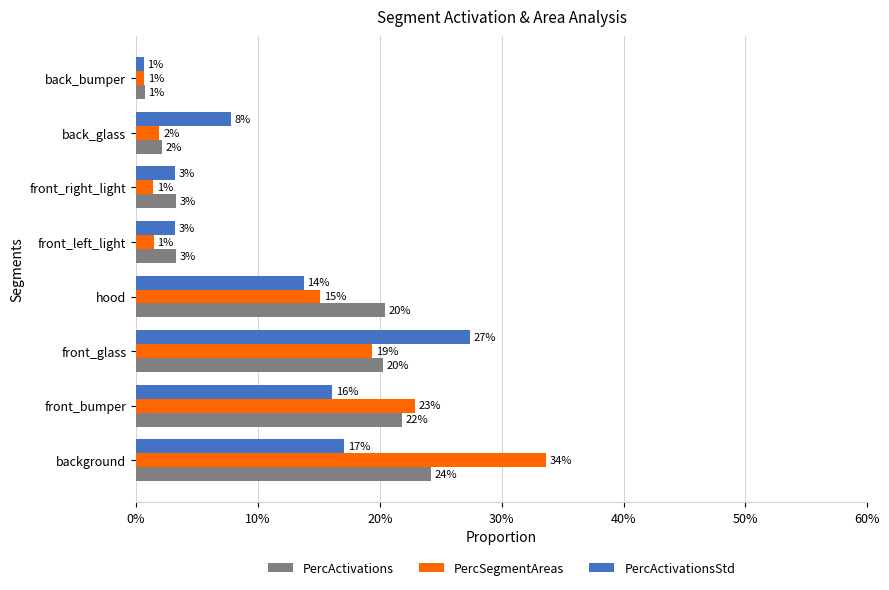

What are all the series names shown in the legend?

PercActivations, PercSegmentAreas, PercActivationsStd